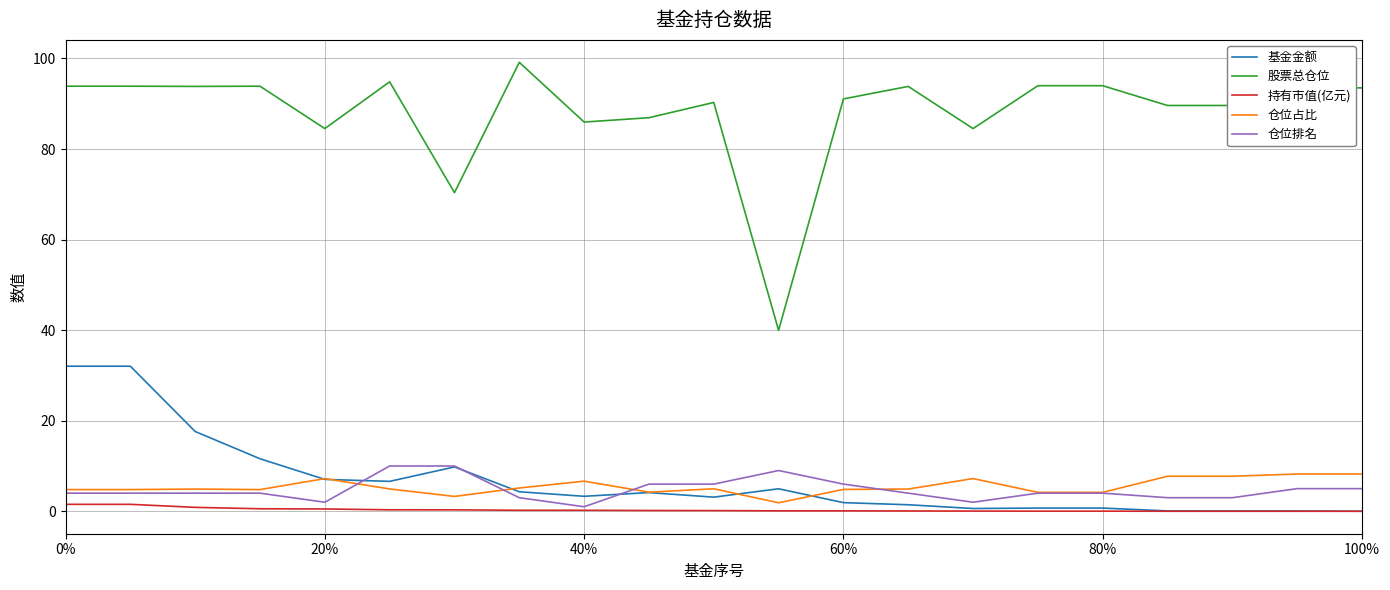

Which series has the largest total across all categories?

股票总仓位